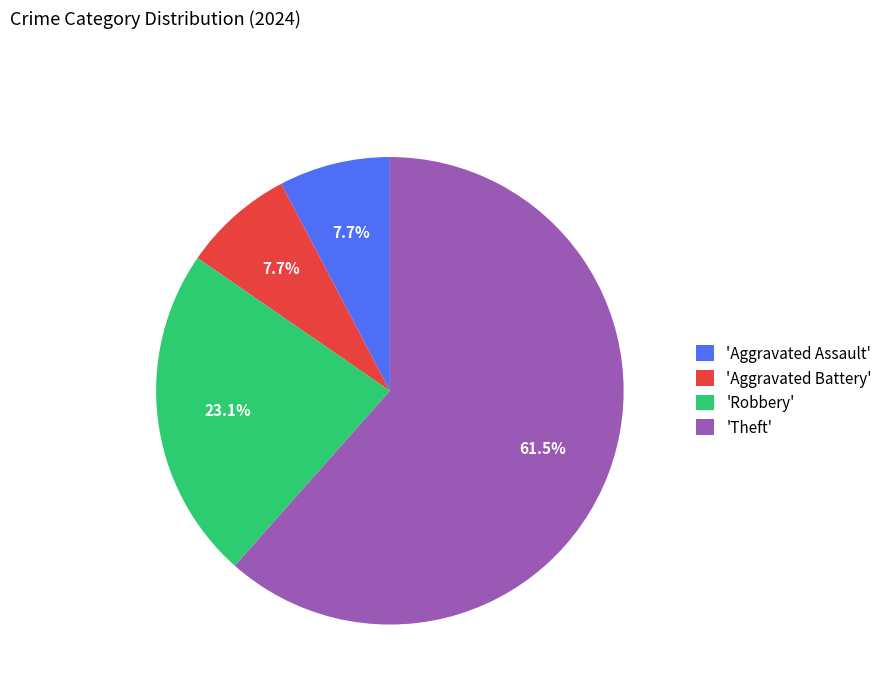

Which has a higher value, 'Aggravated Assault' or 'Robbery'?

'Robbery'